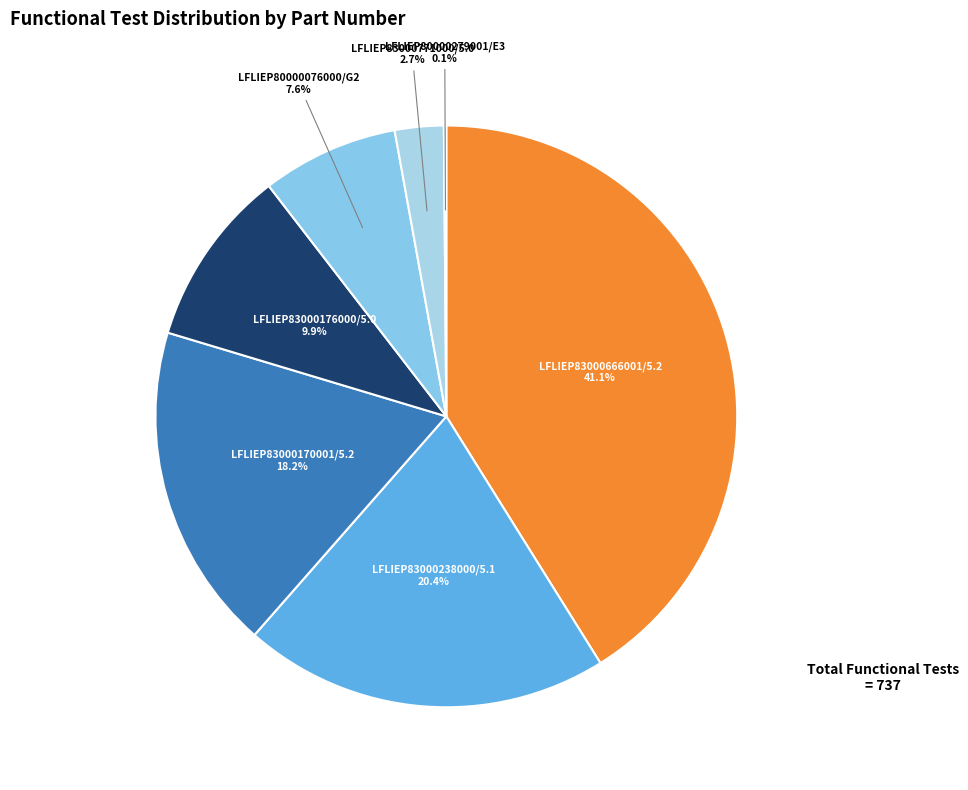

Which category has the biggest portion of the pie?

LFLIEP83000666001/5.2